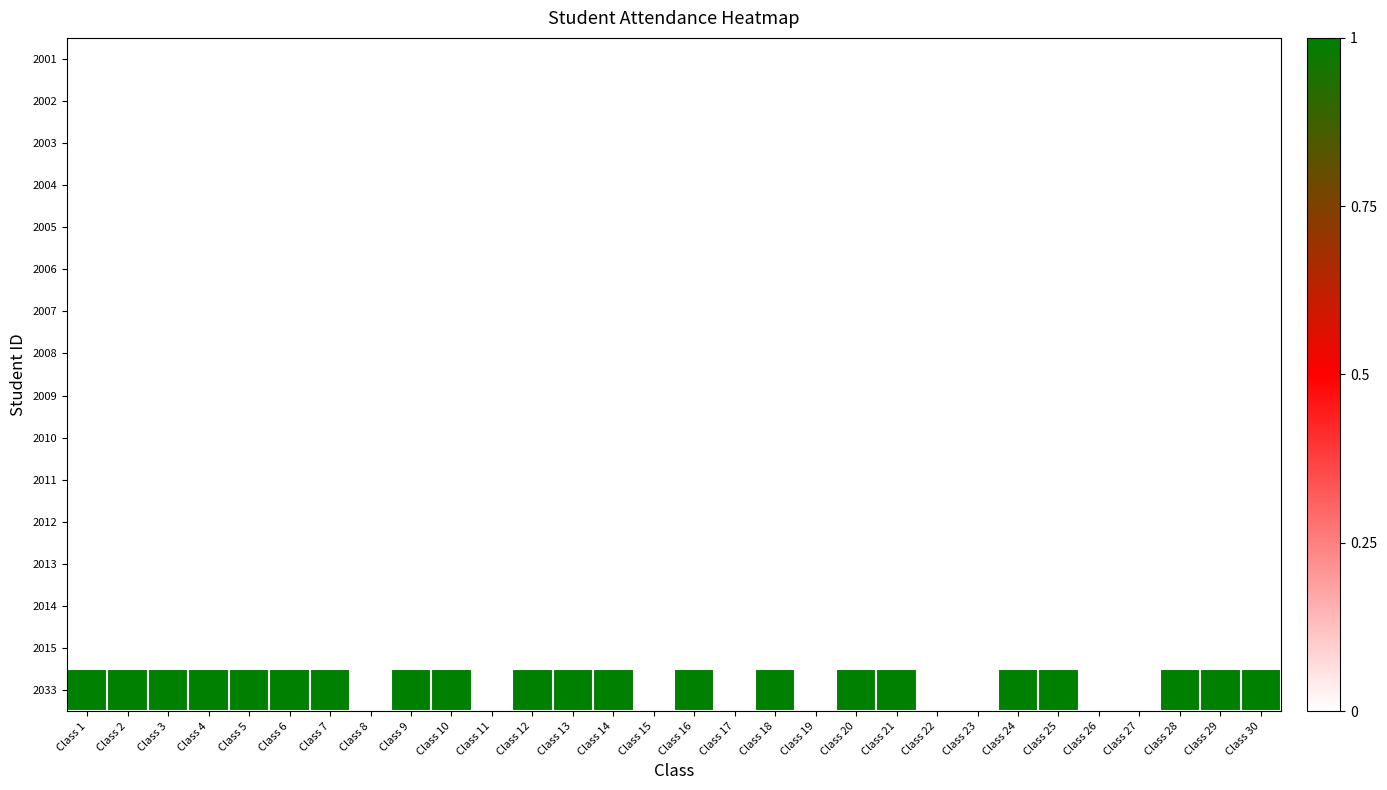

Between Class 12 and Class 11, which is larger?

Class 12